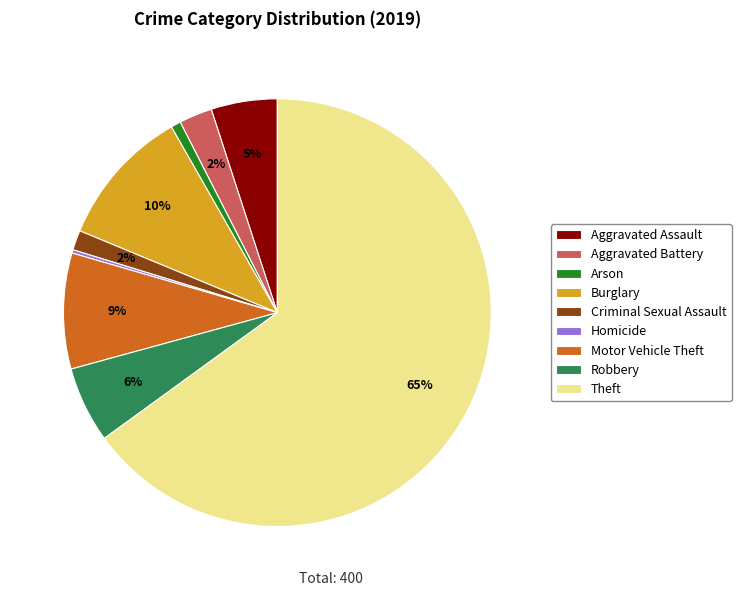

Which category has the biggest portion of the pie?

Theft